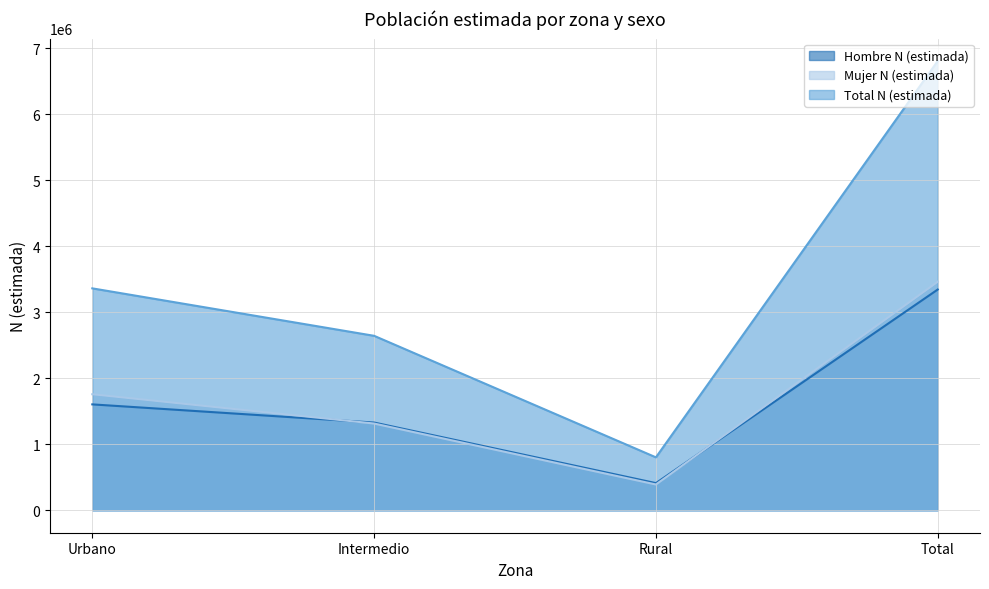

True or false: Hombre N (estimada) and Mujer N (estimada) intersect in this chart.

True